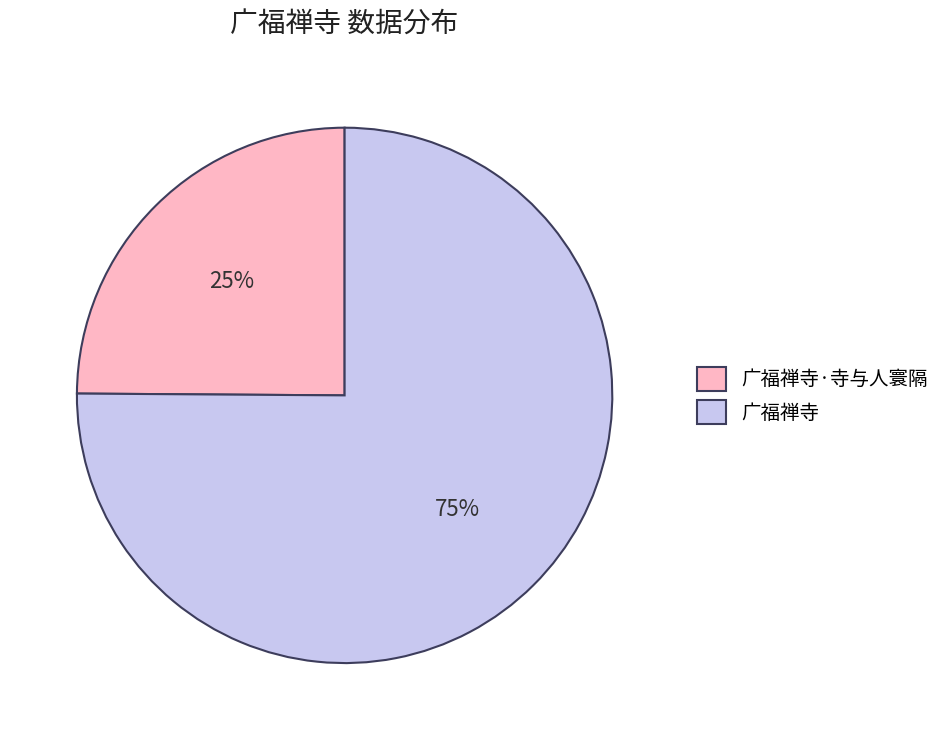

What percentage is the 广福禅寺 slice, to the nearest percent?

75%